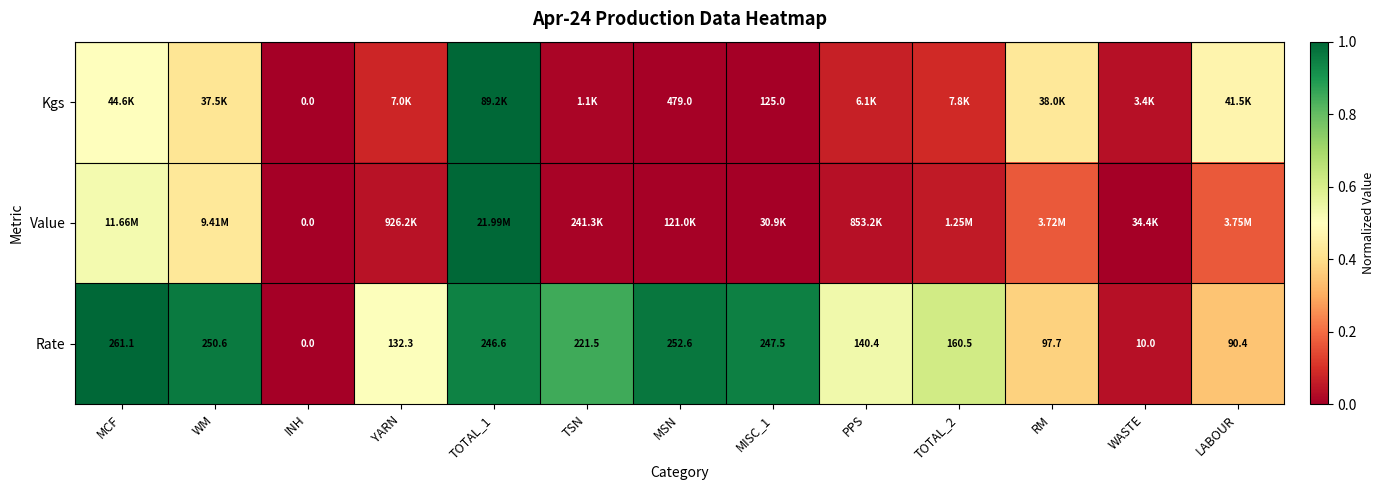

At which label is Rate closest to 130?

YARN